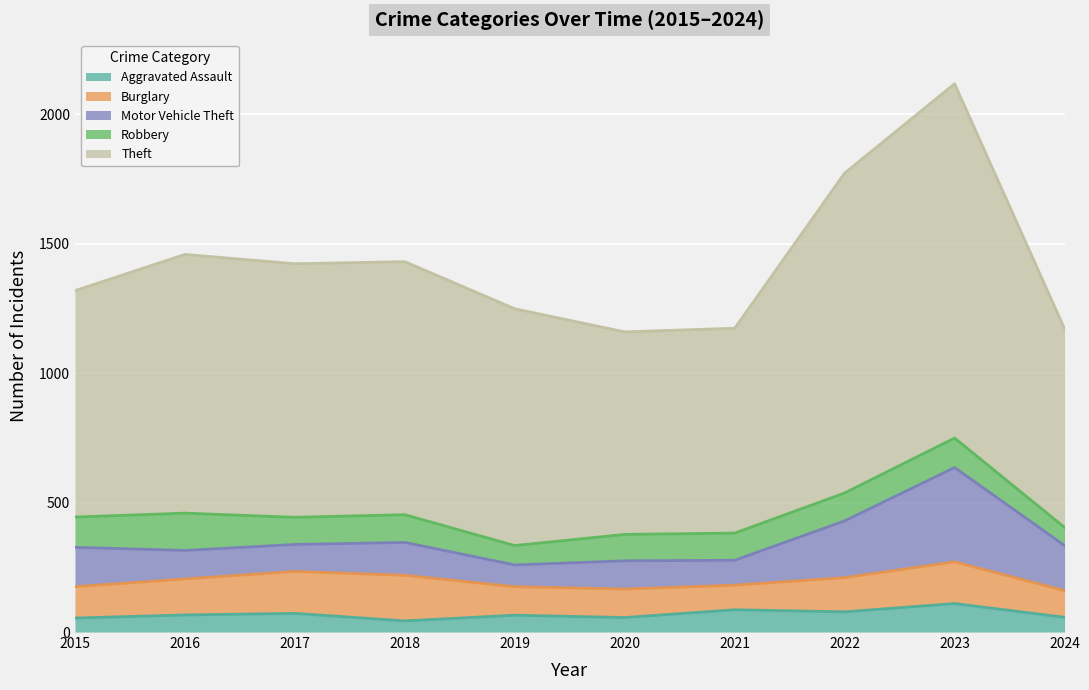

Reading left to right, extract all data points from this chart.

Aggravated Assault: 54	66	72	43	65	56	86	78	110	57
Burglary: 121	139	162	176	110	110	95	132	161	103
Motor Vehicle Theft: 152	110	104	127	84	109	96	219	364	174
Robbery: 117	144	105	107	75	102	105	108	114	70
Theft: 874	999	979	977	914	782	791	1235	1368	767